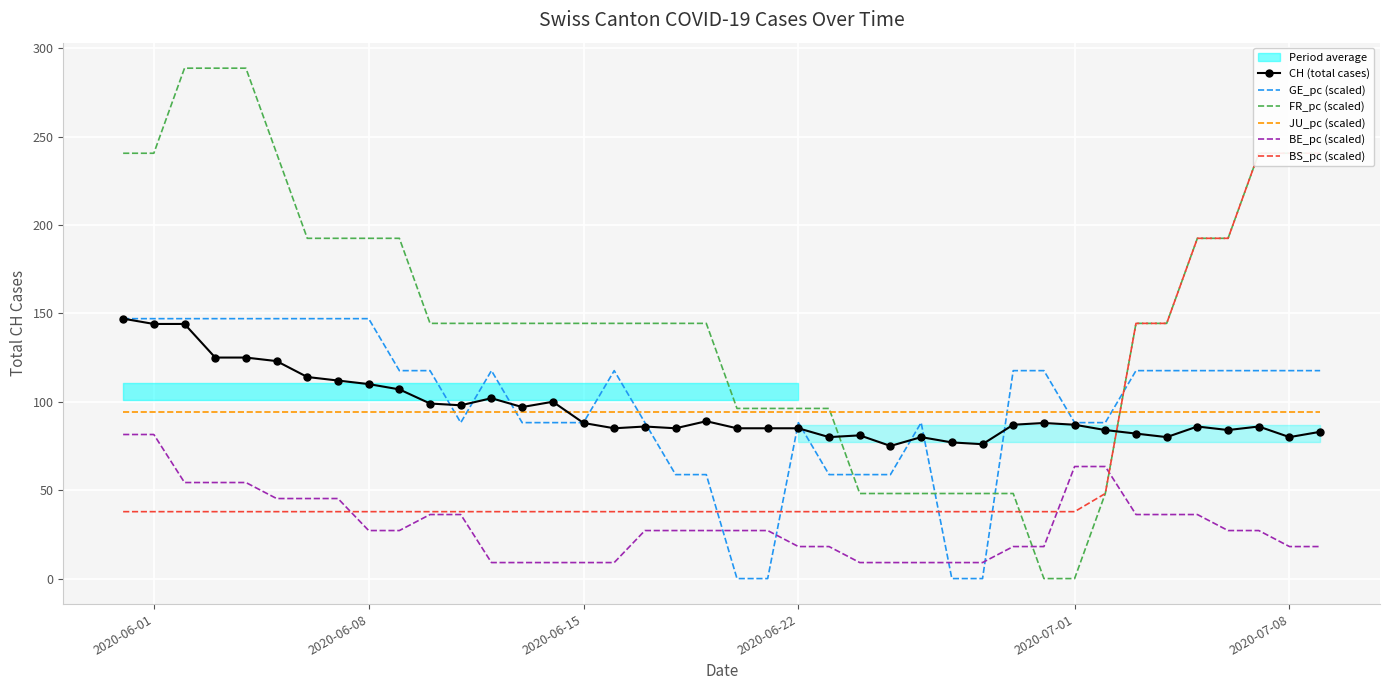

True or false: GE_pc (scaled) has a value of 52.4 at 2020-06-08.

False